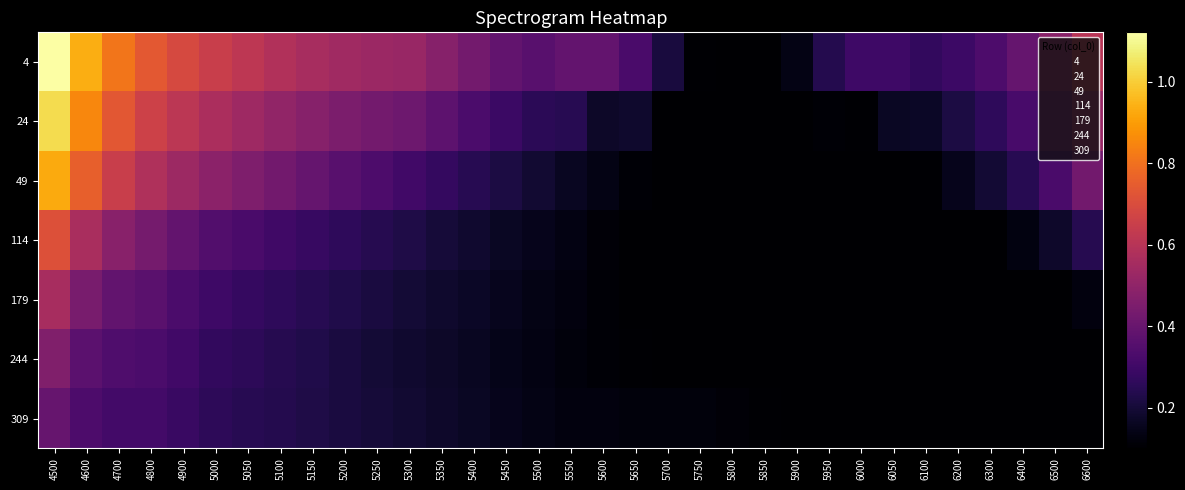

Reading right to left, list all the values displayed in this chart.

4: 6600=0.6	6500=0.5	6400=0.4	6300=0.3	6200=0.3	6100=0.3	6050=0.3	6000=0.3	5950=0.2	5900=0.1	5850=0.1	5800=0.1	5750=0.1	5700=0.2	5650=0.3	5600=0.4	5550=0.4	5500=0.4	5450=0.4	5400=0.4	5350=0.5	5300=0.5	5250=0.5	5200=0.5	5150=0.6	5100=0.6	5050=0.6	5000=0.6	4900=0.7	4800=0.7	4700=0.8	4600=0.9	4500=1.1
24: 6600=0.5	6500=0.4	6400=0.3	6300=0.3	6200=0.2	6100=0.2	6050=0.2	6000=0.1	5950=0.1	5900=0.1	5850=0.1	5800=0.1	5750=0.1	5700=0.1	5650=0.2	5600=0.2	5550=0.2	5500=0.3	5450=0.3	5400=0.3	5350=0.4	5300=0.4	5250=0.4	5200=0.4	5150=0.5	5100=0.5	5050=0.5	5000=0.6	4900=0.6	4800=0.7	4700=0.7	4600=0.9	4500=1.0
49: 6600=0.4	6500=0.3	6400=0.2	6300=0.2	6200=0.2	6100=0.1	6050=0.1	6000=0.1	5950=0.1	5900=0.1	5850=0.1	5800=0.1	5750=0.1	5700=0.1	5650=0.1	5600=0.1	5550=0.2	5500=0.2	5450=0.2	5400=0.2	5350=0.3	5300=0.3	5250=0.3	5200=0.4	5150=0.4	5100=0.4	5050=0.5	5000=0.5	4900=0.5	4800=0.6	4700=0.6	4600=0.8	4500=0.9
114: 6600=0.2	6500=0.2	6400=0.1	6300=0.1	6200=0.1	6100=0.1	6050=0.1	6000=0.1	5950=0.1	5900=0.1	5850=0.1	5800=0.1	5750=0.1	5700=0.1	5650=0.1	5600=0.1	5550=0.1	5500=0.1	5450=0.2	5400=0.2	5350=0.2	5300=0.2	5250=0.2	5200=0.3	5150=0.3	5100=0.3	5050=0.3	5000=0.3	4900=0.4	4800=0.4	4700=0.5	4600=0.6	4500=0.7
179: 6600=0.1	6500=0.1	6400=0.1	6300=0.1	6200=0.1	6100=0.1	6050=0.1	6000=0.1	5950=0.1	5900=0.1	5850=0.1	5800=0.1	5750=0.1	5700=0.1	5650=0.1	5600=0.1	5550=0.1	5500=0.1	5450=0.2	5400=0.2	5350=0.2	5300=0.2	5250=0.2	5200=0.2	5150=0.2	5100=0.3	5050=0.3	5000=0.3	4900=0.3	4800=0.4	4700=0.4	4600=0.4	4500=0.6
244: 6600=0.1	6500=0.1	6400=0.1	6300=0.1	6200=0.1	6100=0.1	6050=0.1	6000=0.1	5950=0.1	5900=0.1	5850=0.1	5800=0.1	5750=0.1	5700=0.1	5650=0.1	5600=0.1	5550=0.1	5500=0.1	5450=0.1	5400=0.2	5350=0.2	5300=0.2	5250=0.2	5200=0.2	5150=0.2	5100=0.2	5050=0.3	5000=0.3	4900=0.3	4800=0.3	4700=0.3	4600=0.4	4500=0.5
309: 6600=0.1	6500=0.1	6400=0.1	6300=0.1	6200=0.1	6100=0.1	6050=0.1	6000=0.1	5950=0.1	5900=0.1	5850=0.1	5800=0.1	5750=0.1	5700=0.1	5650=0.1	5600=0.1	5550=0.1	5500=0.1	5450=0.2	5400=0.2	5350=0.2	5300=0.2	5250=0.2	5200=0.2	5150=0.2	5100=0.2	5050=0.2	5000=0.3	4900=0.3	4800=0.3	4700=0.3	4600=0.3	4500=0.4